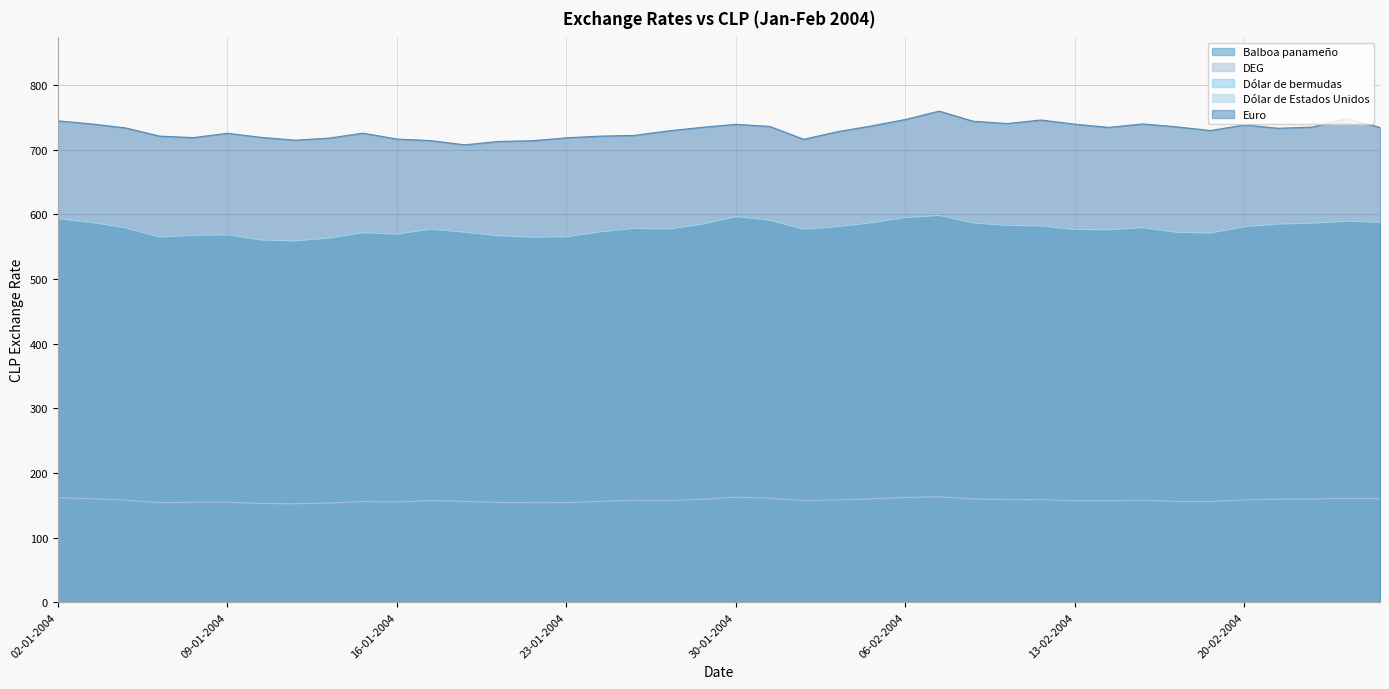

What are all the series names shown in the legend?

Balboa panameño, DEG, Dólar de bermudas, Dólar de Estados Unidos, Euro